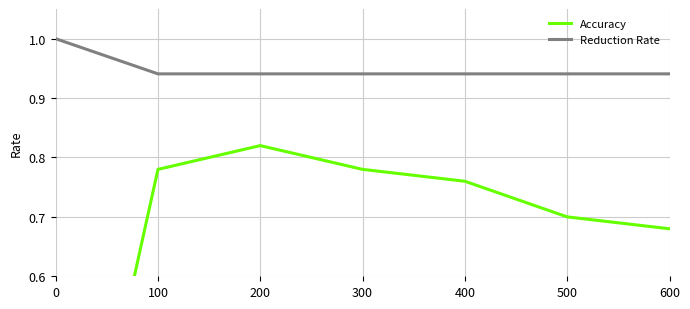

What is the difference between the Accuracy values at 100 and 500?

0.1